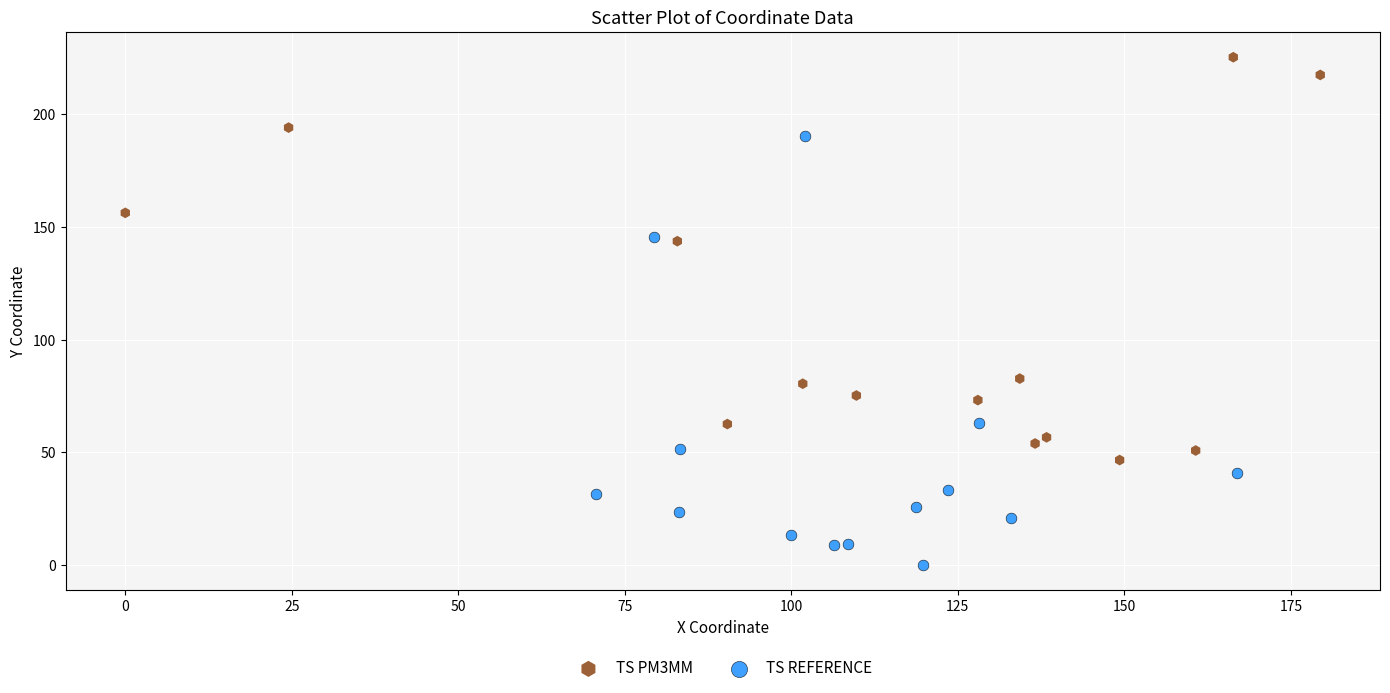

Which series reaches the minimum Y coordinate?

TS REFERENCE